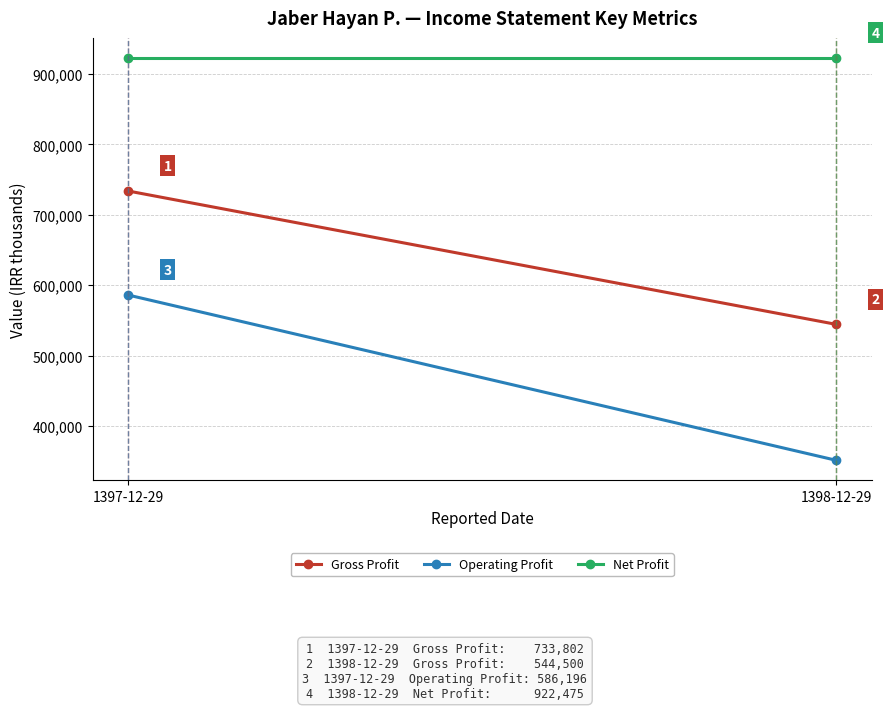

The value of Operating Profit at 1398-12-29 is 168543. True or false?

False